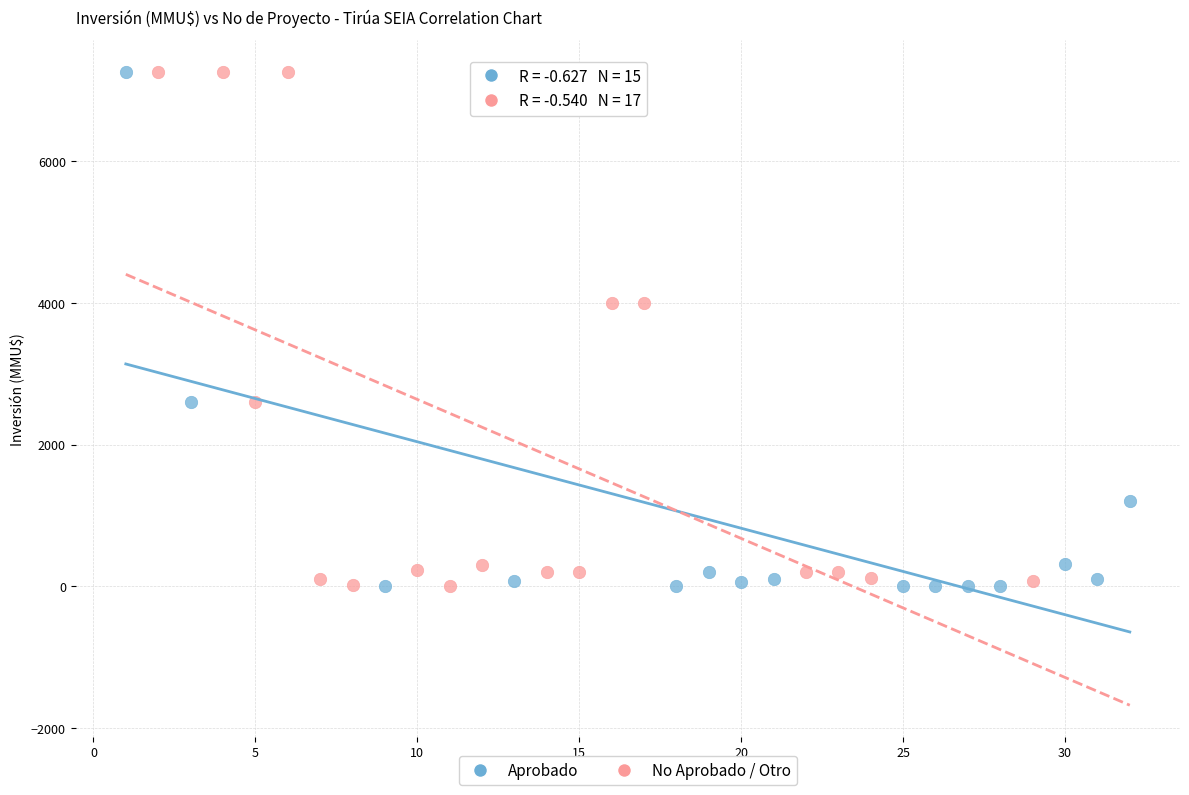

What are all the series names shown in the legend?

Aprobado, No Aprobado / Otro